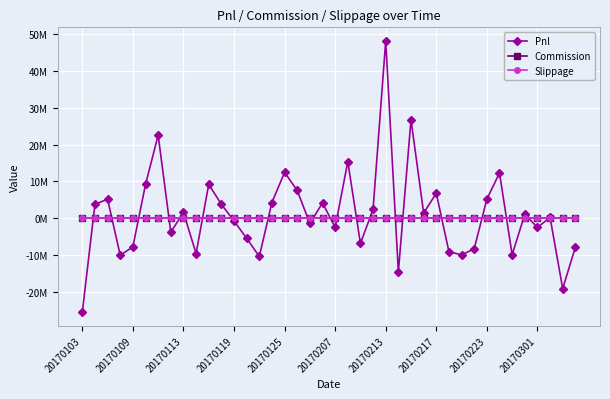

Rank the categories by Pnl value from lowest to highest.

20170103, 38, 25, 14, 20170119, 30, 34, 20170301, 29, 31, 39, 20170125, 22, 13, 20170217, 20, 36, 18, 12, 37, 35, 27, 20170223, 23, 20170109, 11, 19, 15, 32, 20170113, 28, 17, 20170207, 10, 33, 16, 21, 20170213, 26, 24